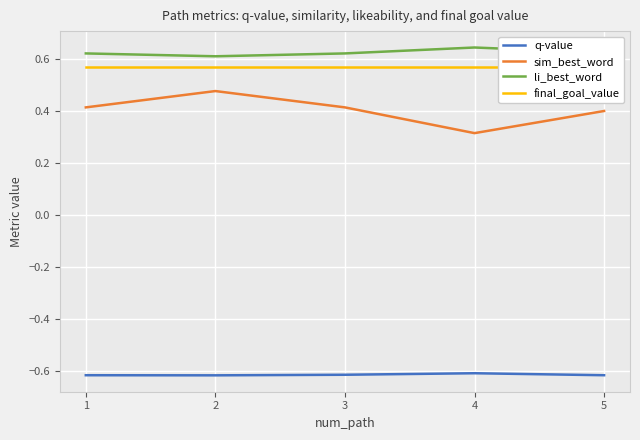

What is the value of the final_goal_value point at the 2nd from the left?

0.6